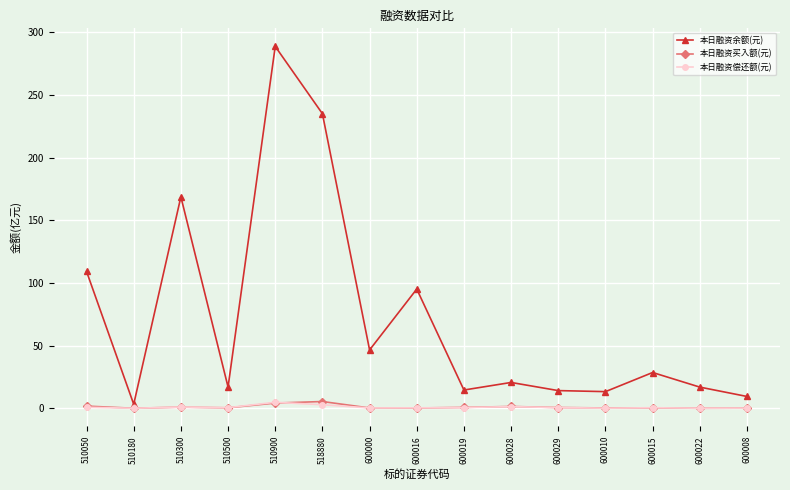

What is the maximum value shown in the chart?

288.8